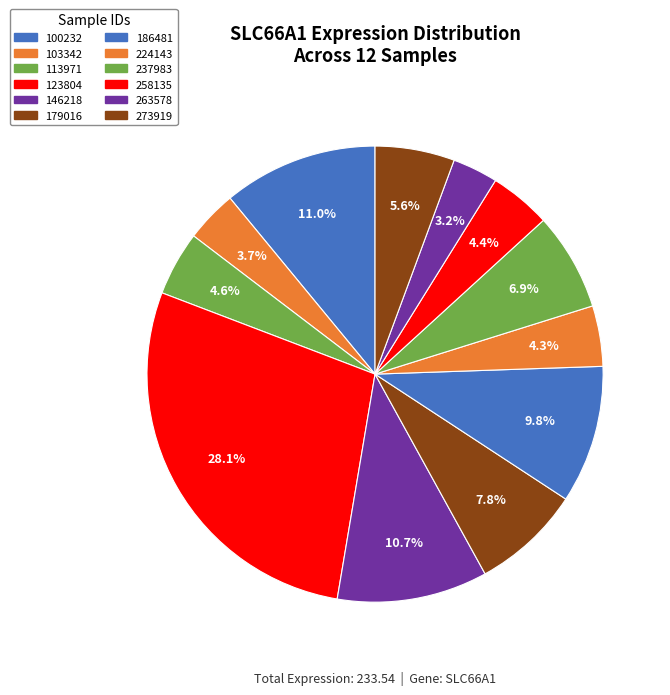

Approximately how many times larger is the value at 237983 compared to 258135?

1.6